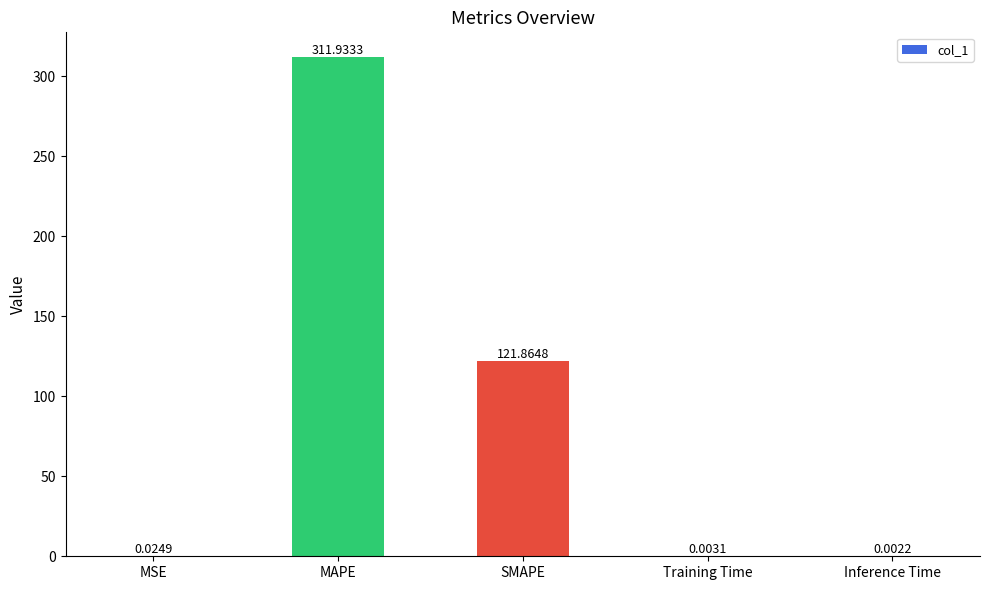

What is the change in value from SMAPE to Inference Time?

-121.9